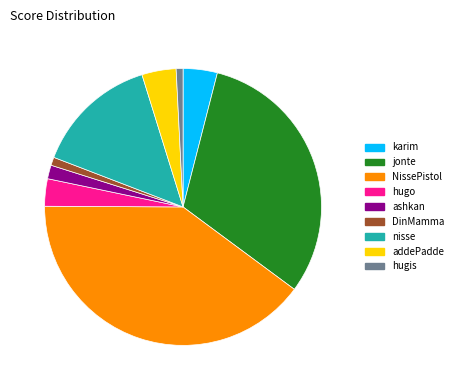

To the nearest percent, what is the average slice percentage?

11%